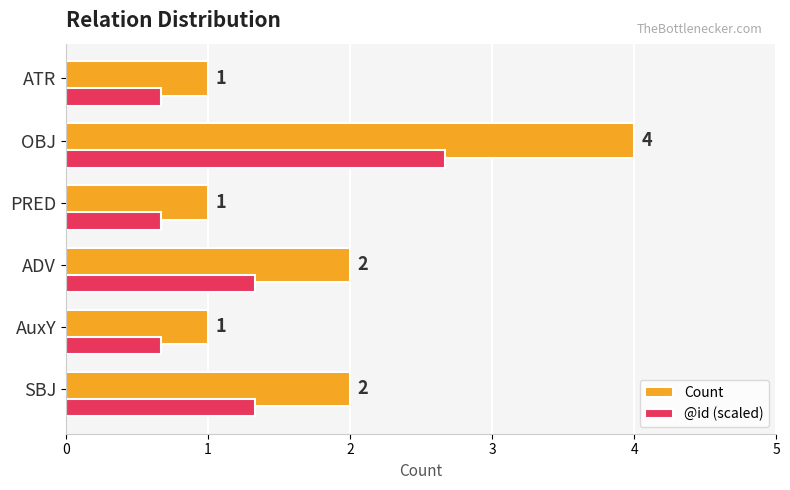

Is the value of Count at ADV greater than the value of @id (scaled) at PRED?

Yes